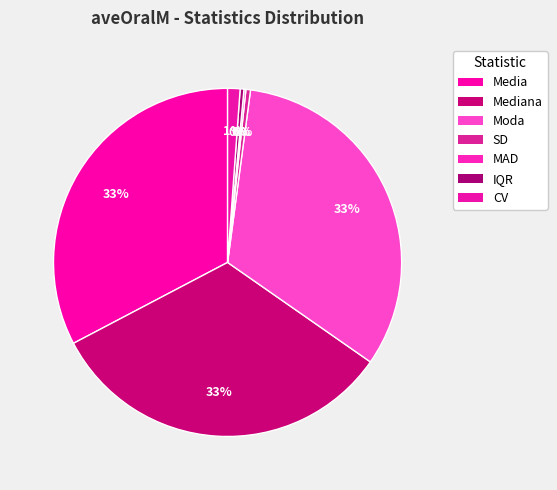

Between IQR and Mediana, which is larger?

Mediana